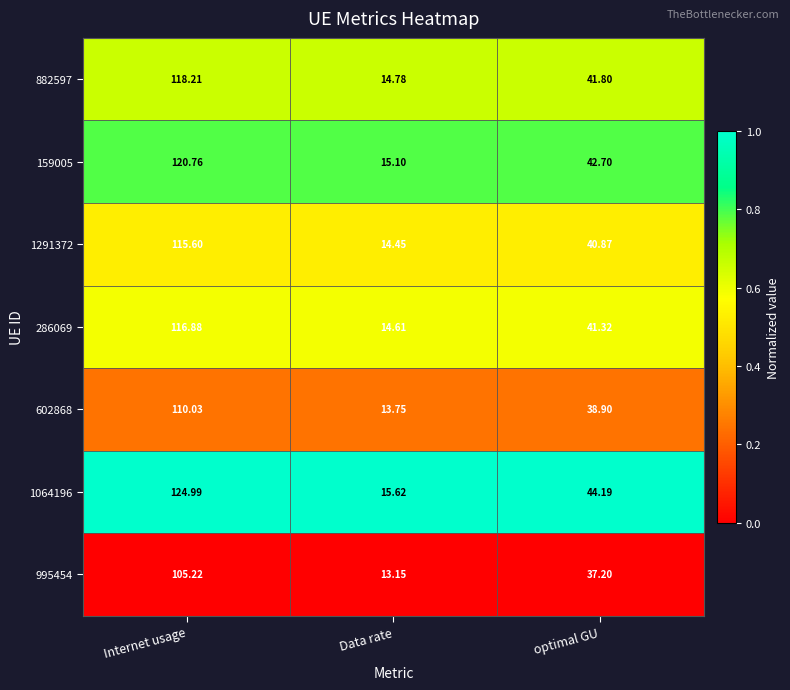

Which category has the highest value in the 286069 series?

Internet usage